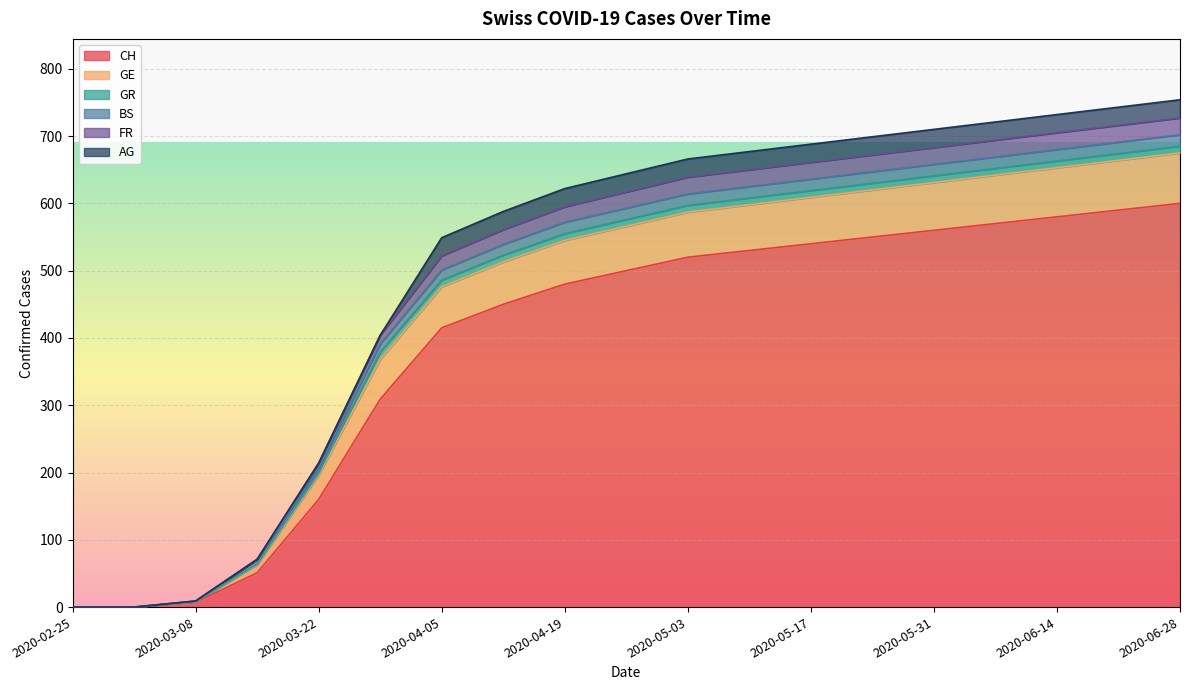

Which has a higher value, 2020-04-19 or 2020-03-01?

2020-04-19